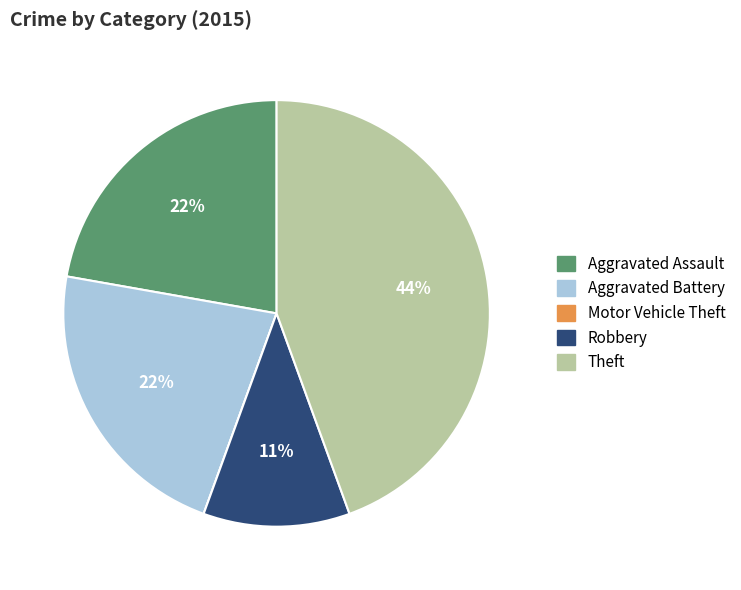

Does any single category account for the majority?

No